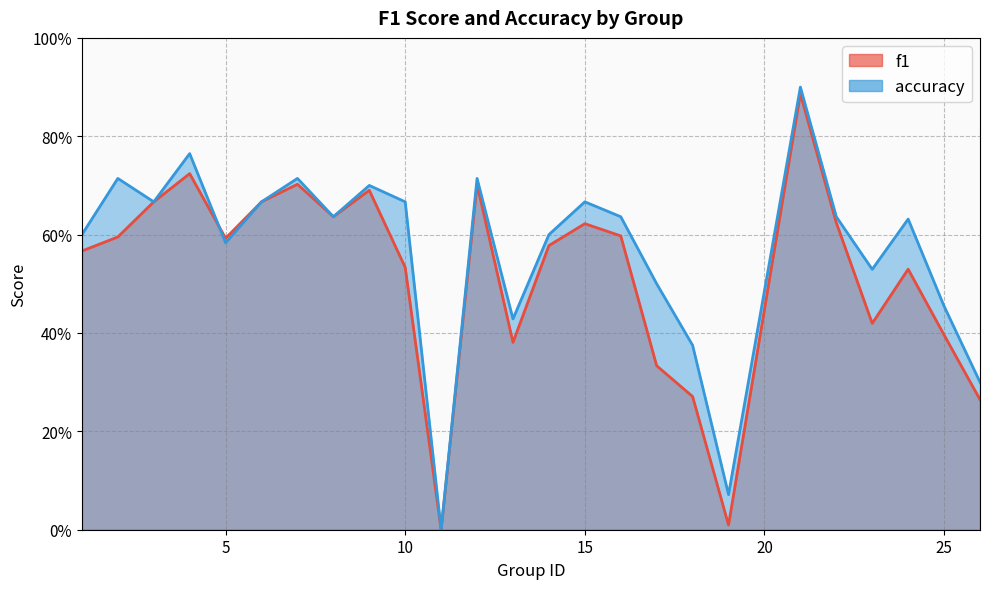

How many lines are shown in the chart?

2